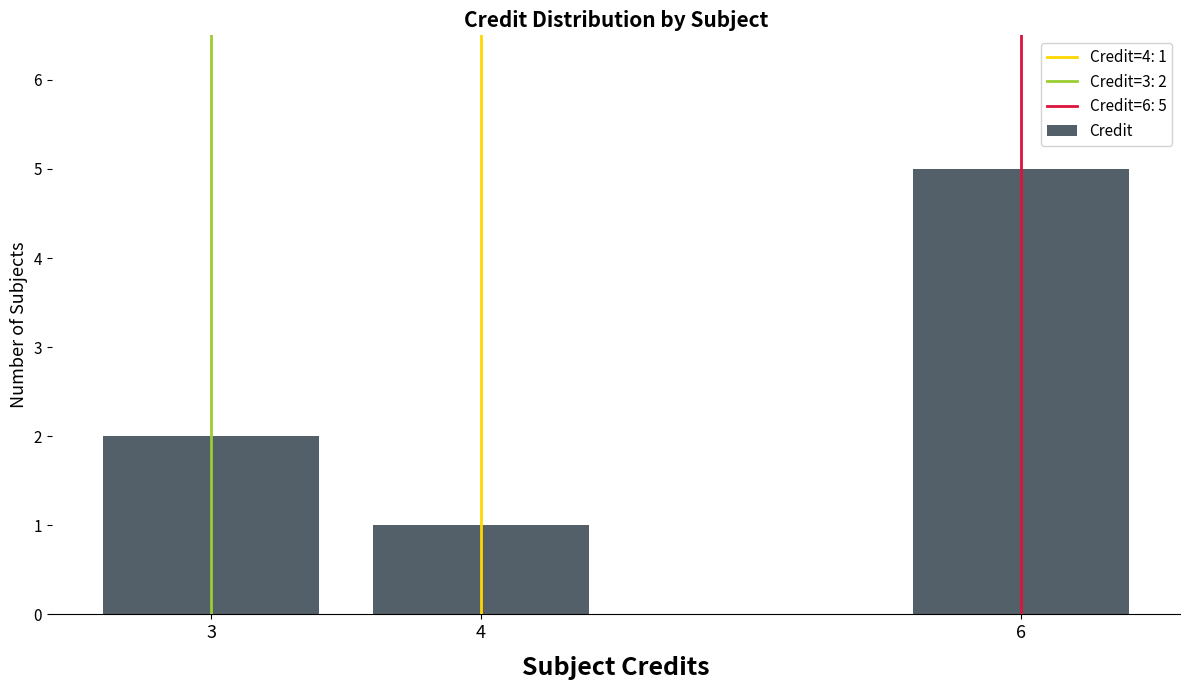

What is the minimum value shown in the chart?

1